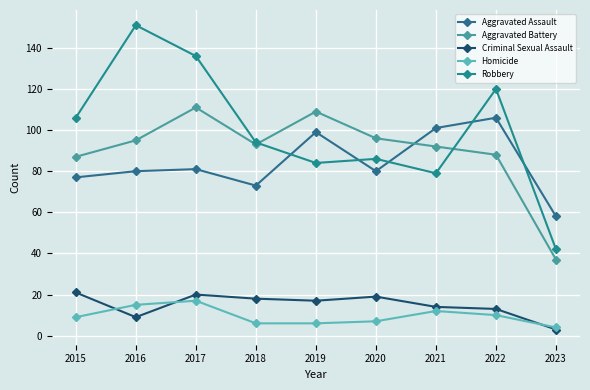

At how many categories does at least one series exceed 38?

9